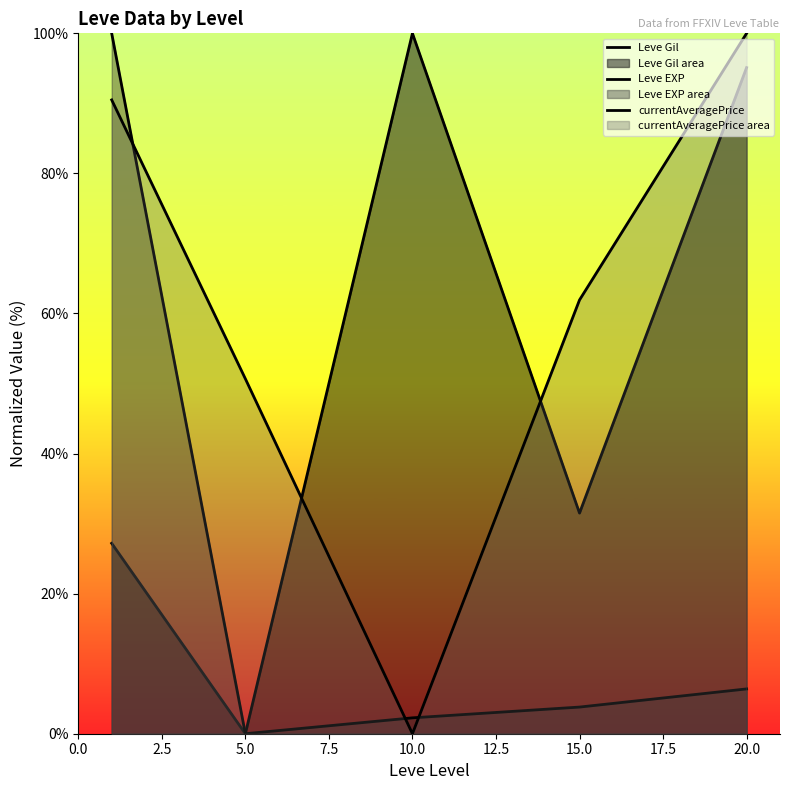

What value does the Leve Gil series have at 0.0?

27.2